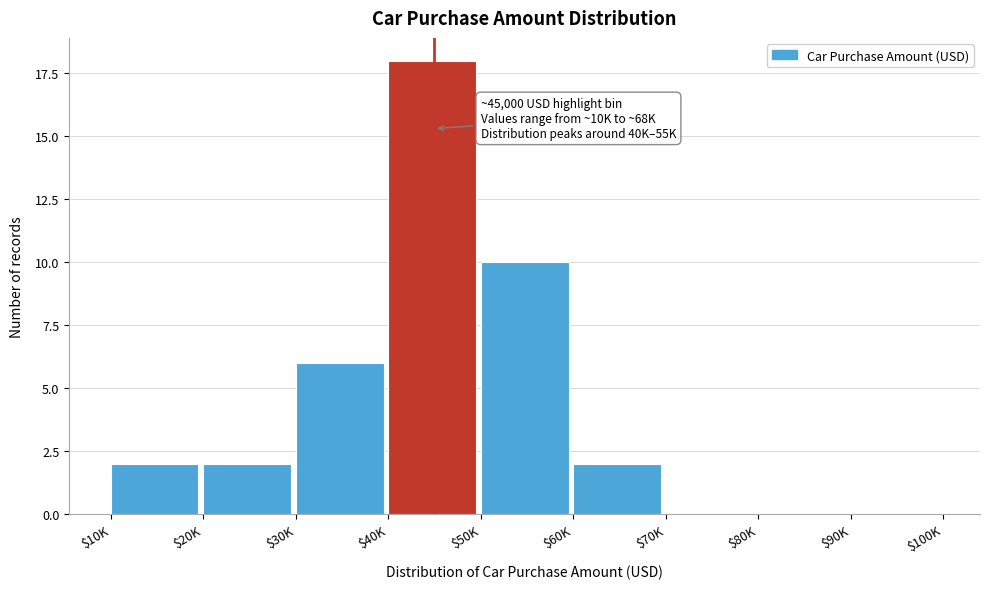

What is the maximum value shown in the chart?

18